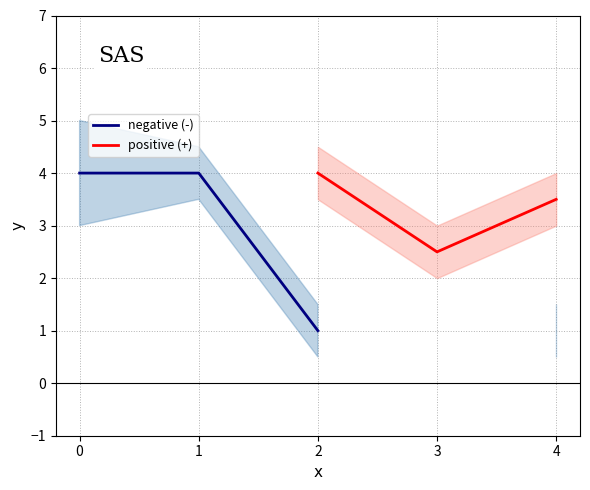

List the series in order of their peak value, highest first.

negative (-), positive (+)